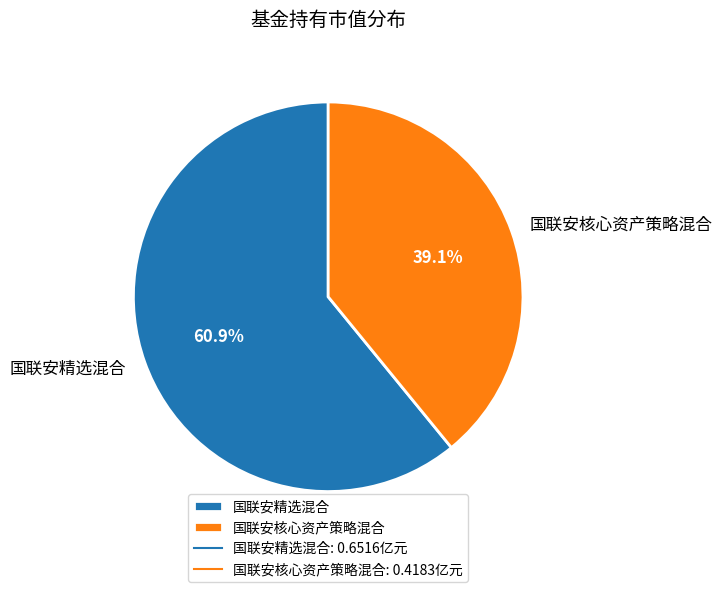

Combined, do 国联安精选混合 and 国联安核心资产策略混合 account for over 50%?

Yes